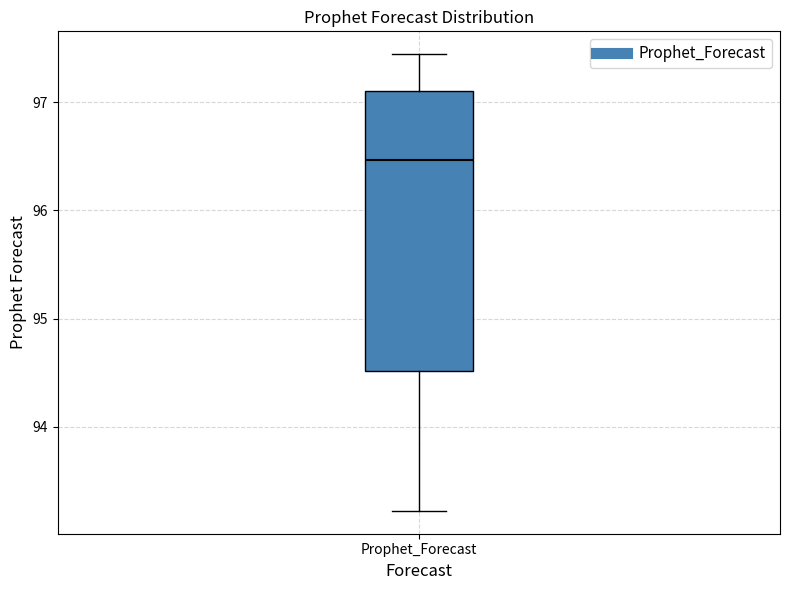

Where does the upper whisker of the box for Prophet_Forecast end on the y-axis? The values are not printed on the chart, so give them approximately, as read against the axis.

97.4